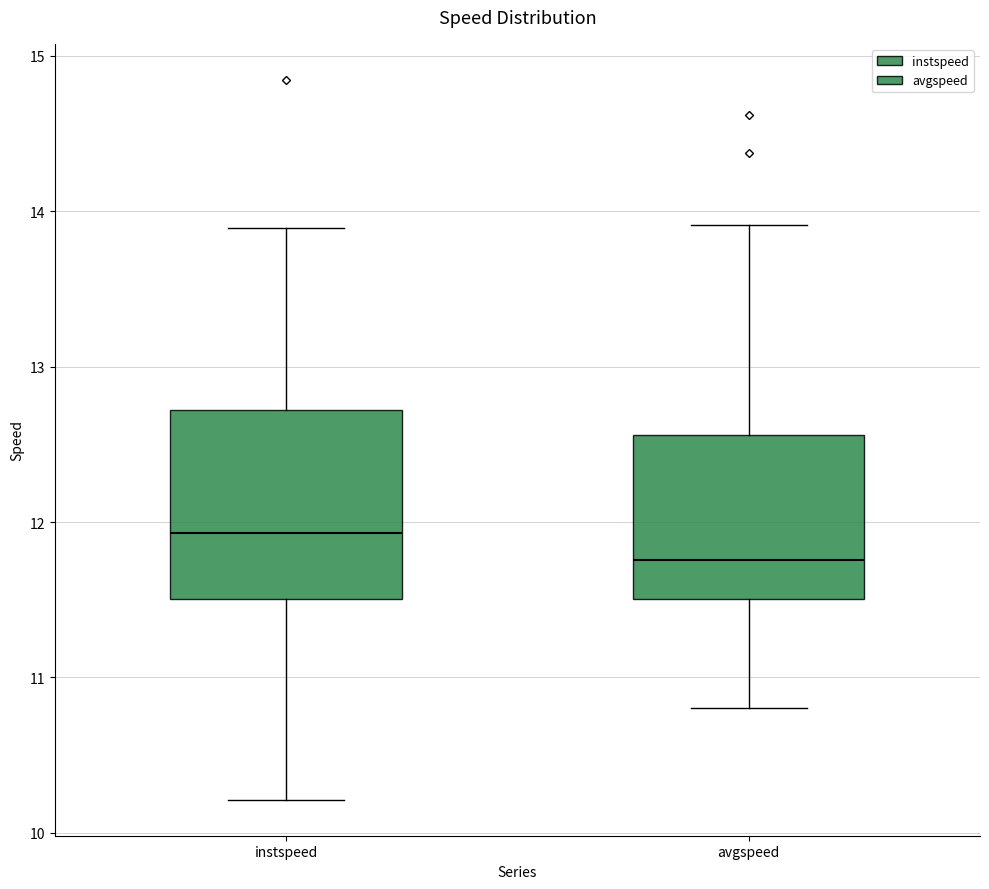

Where does the upper whisker of the box for instspeed end on the y-axis? The values are not printed on the chart, so give them approximately, as read against the axis.

13.9